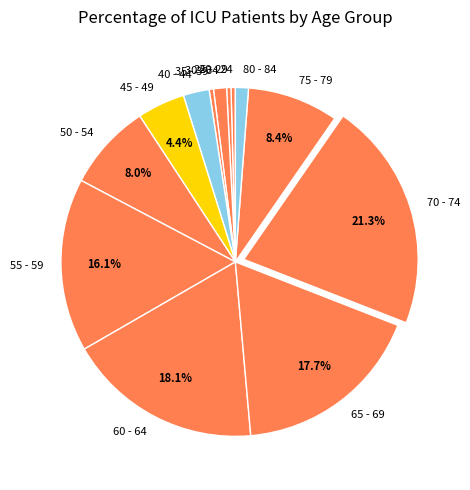

Which category has the biggest portion of the pie?

70 - 74